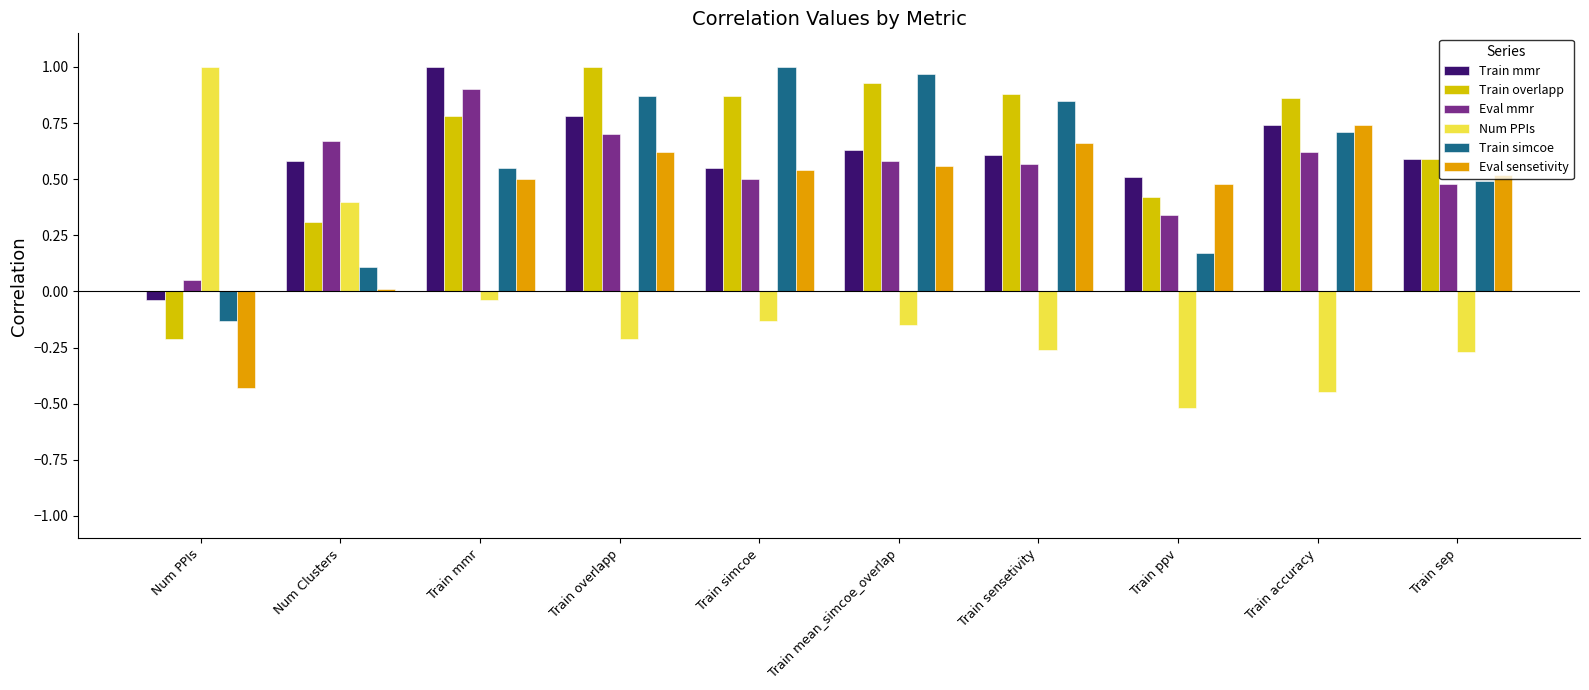

What is the sum of the Eval mmr values at Train simcoe and Train mean_simcoe_overlap?

1.1